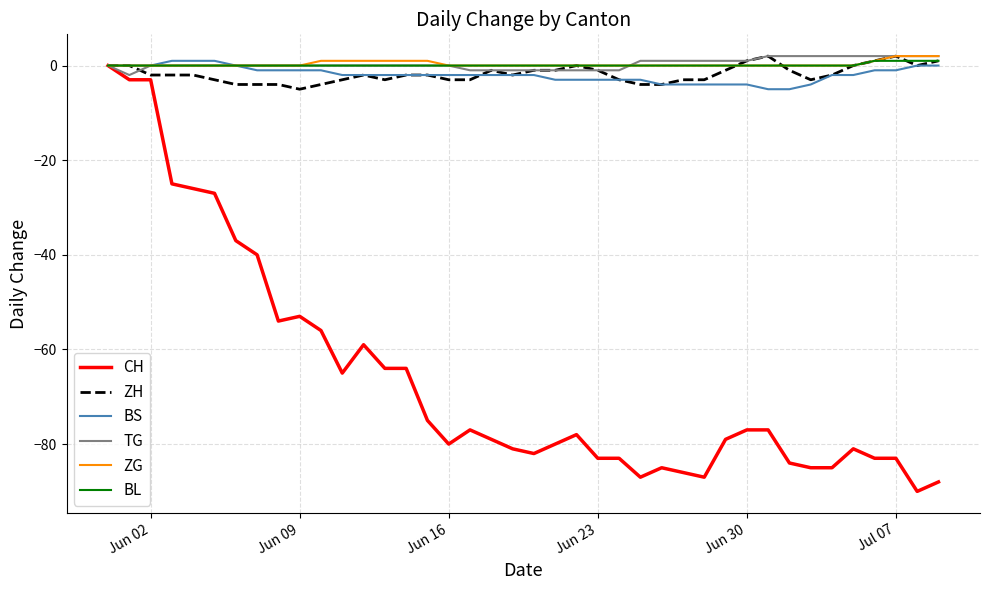

What is the difference between the maximum and second lowest values in the ZG series?

2